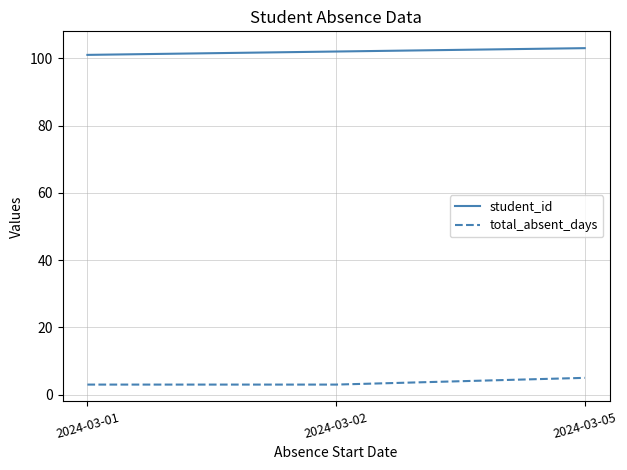

What is the highest value of the total_absent_days series?

5